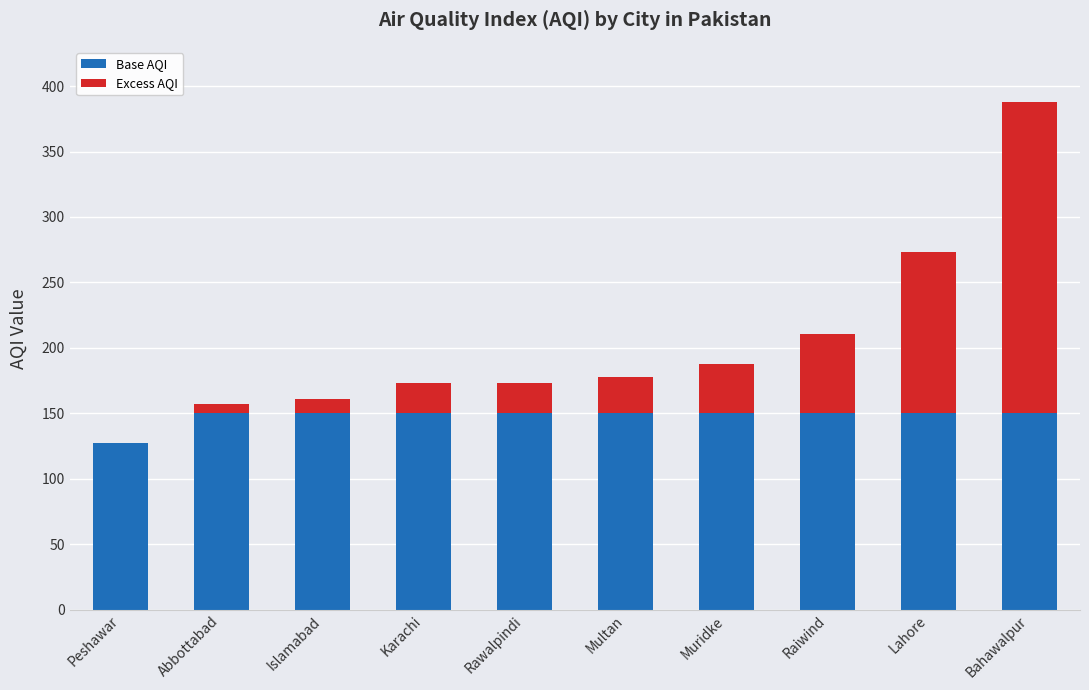

At which category is the sum across all series the highest?

Bahawalpur